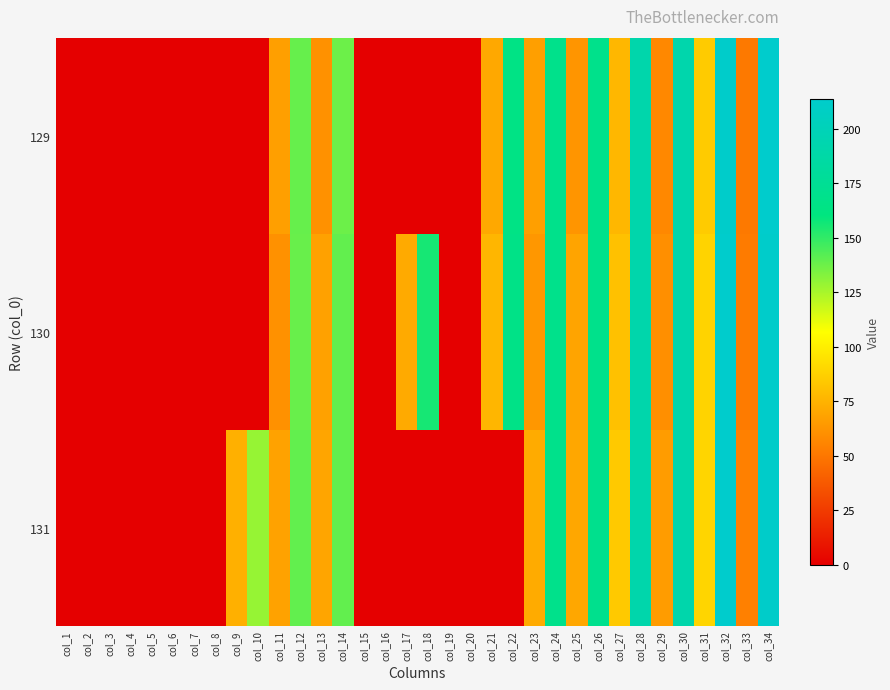

At how many categories does at least one series exceed 30?

22